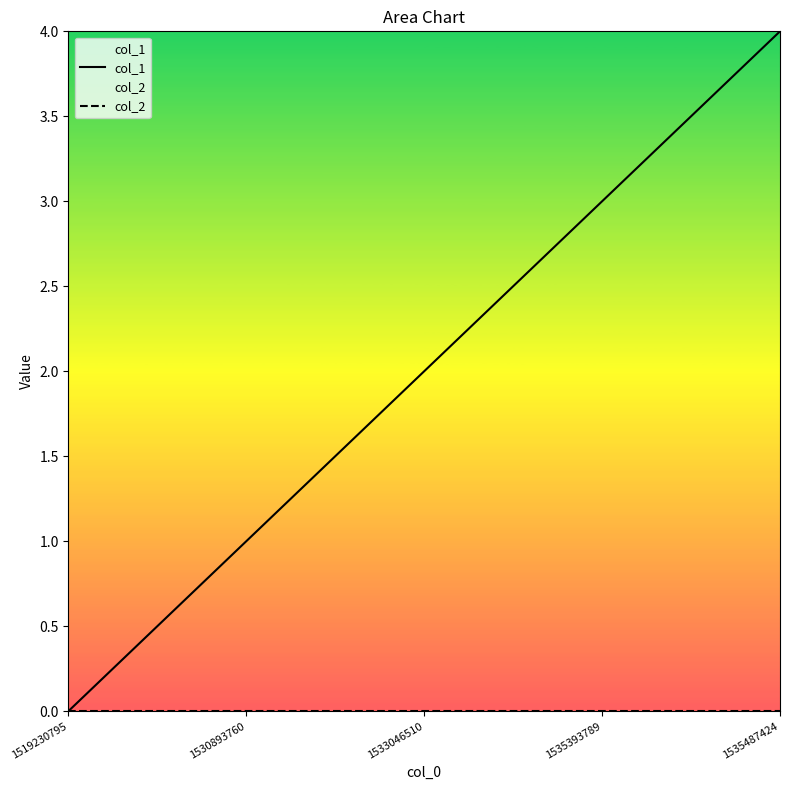

What are all the series names shown in the legend?

col_1, col_2